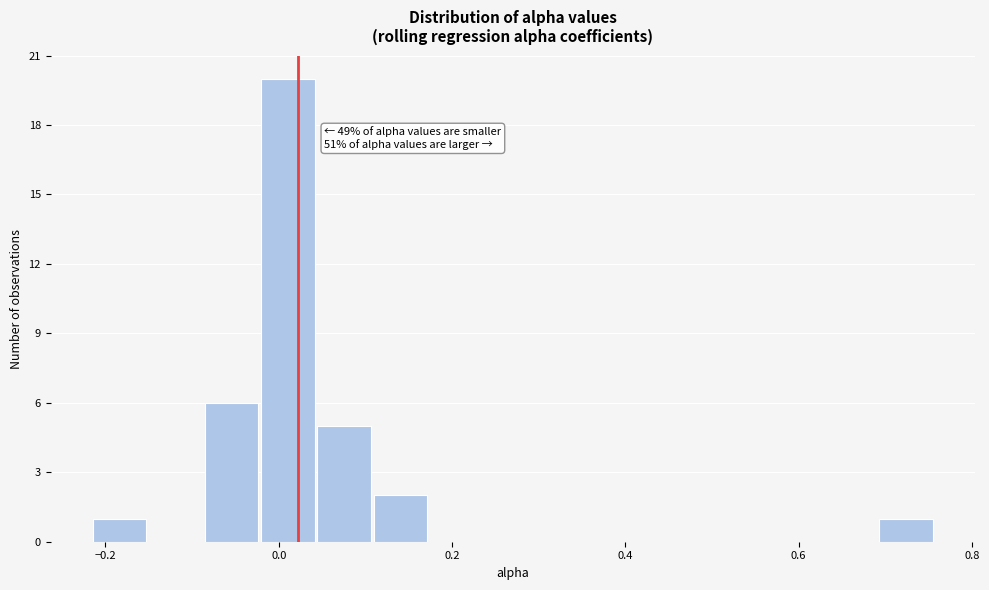

Around what value on the x-axis is the tallest bar? Give the approximate position of its centre, as read against the axis.

0.02